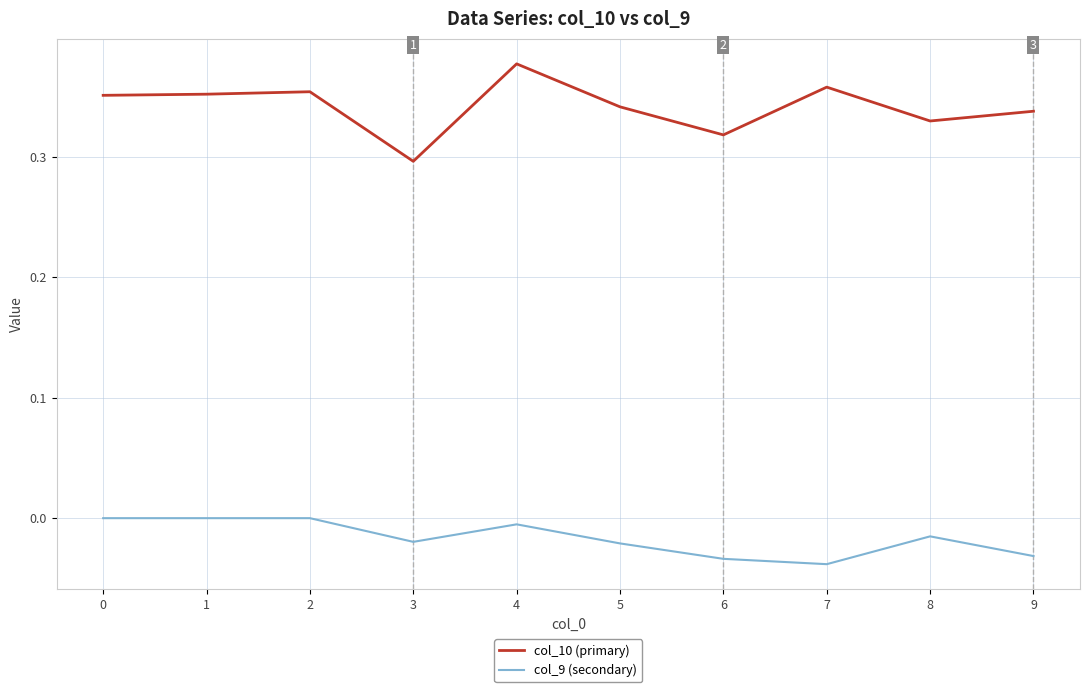

Rank the series at 5 from highest to lowest value.

col_10 (primary), col_9 (secondary)